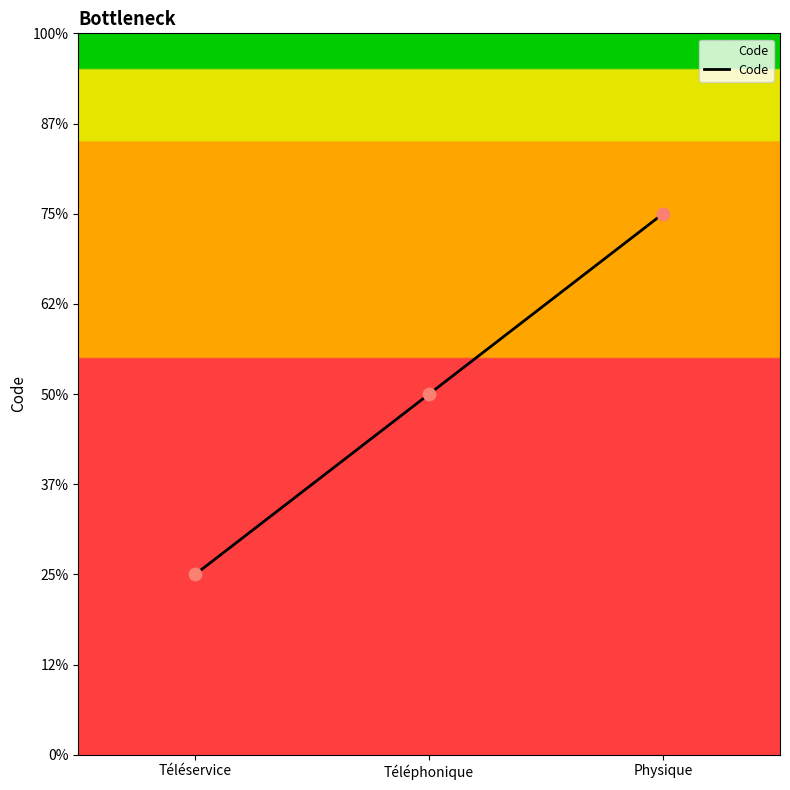

Between Téléphonique and Physique, which is larger?

Physique